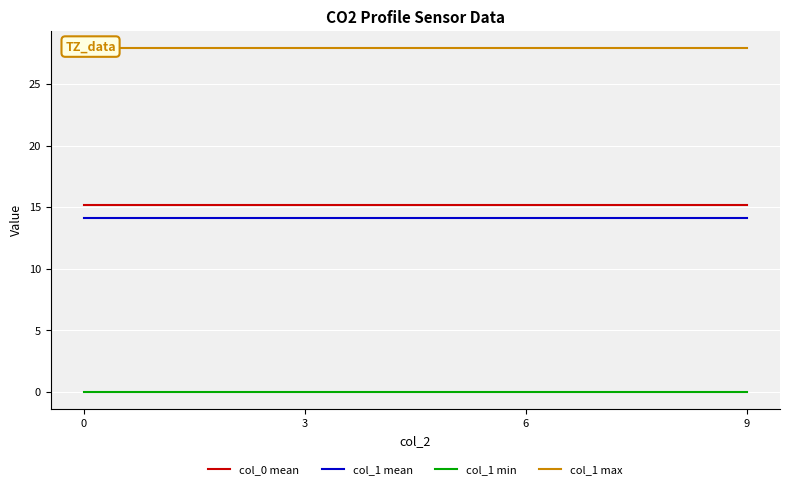

What is the difference between the highest and lowest values at 3?

27.9